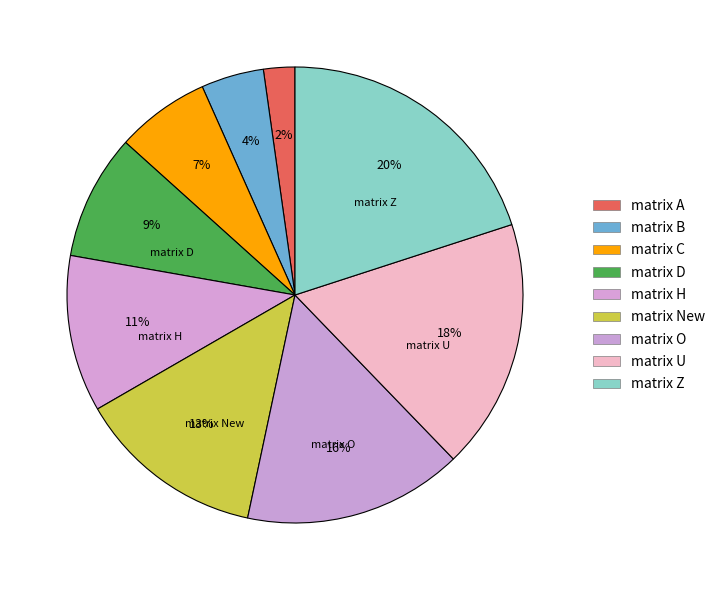

Rank the categories by value from lowest to highest.

matrix A, matrix B, matrix C, matrix D, matrix H, matrix New, matrix O, matrix U, matrix Z